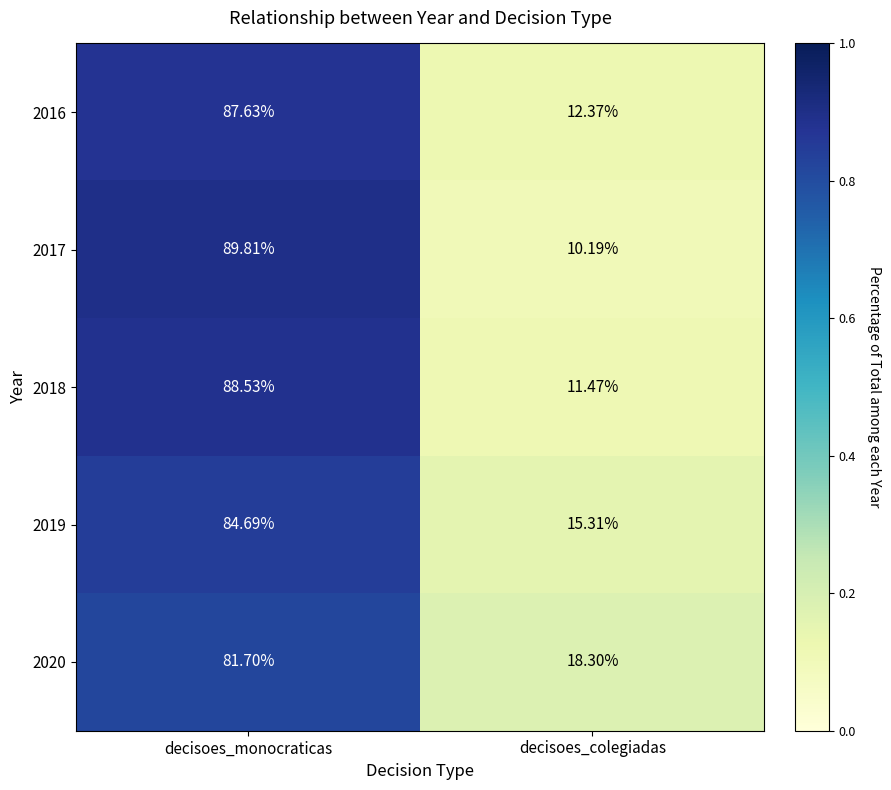

Which series has the largest range (max minus min)?

2017